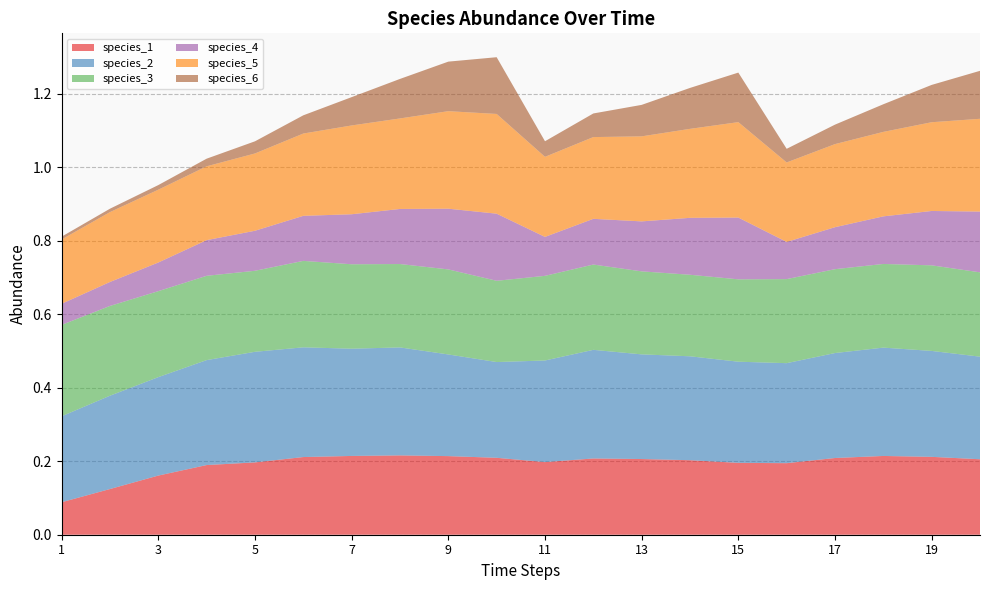

Reading left to right, extract all data points from this chart.

species_1: 1=0.1	2=0.1	3=0.2	4=0.2	5=0.2	6=0.2	7=0.2	8=0.2	9=0.2	10=0.2	11=0.2	12=0.2	13=0.2	14=0.2	15=0.2	16=0.2	17=0.2	18=0.2	19=0.2	20=0.2
species_2: 1=0.2	2=0.3	3=0.3	4=0.3	5=0.3	6=0.3	7=0.3	8=0.3	9=0.3	10=0.3	11=0.3	12=0.3	13=0.3	14=0.3	15=0.3	16=0.3	17=0.3	18=0.3	19=0.3	20=0.3
species_3: 1=0.2	2=0.2	3=0.2	4=0.2	5=0.2	6=0.2	7=0.2	8=0.2	9=0.2	10=0.2	11=0.2	12=0.2	13=0.2	14=0.2	15=0.2	16=0.2	17=0.2	18=0.2	19=0.2	20=0.2
species_4: 1=0.1	2=0.1	3=0.1	4=0.1	5=0.1	6=0.1	7=0.1	8=0.1	9=0.2	10=0.2	11=0.1	12=0.1	13=0.1	14=0.2	15=0.2	16=0.1	17=0.1	18=0.1	19=0.1	20=0.2
species_5: 1=0.2	2=0.2	3=0.2	4=0.2	5=0.2	6=0.2	7=0.2	8=0.2	9=0.3	10=0.3	11=0.2	12=0.2	13=0.2	14=0.2	15=0.3	16=0.2	17=0.2	18=0.2	19=0.2	20=0.3
species_6: 1=0.0	2=0.0	3=0.0	4=0.0	5=0.0	6=0.0	7=0.1	8=0.1	9=0.1	10=0.2	11=0.0	12=0.1	13=0.1	14=0.1	15=0.1	16=0.0	17=0.1	18=0.1	19=0.1	20=0.1